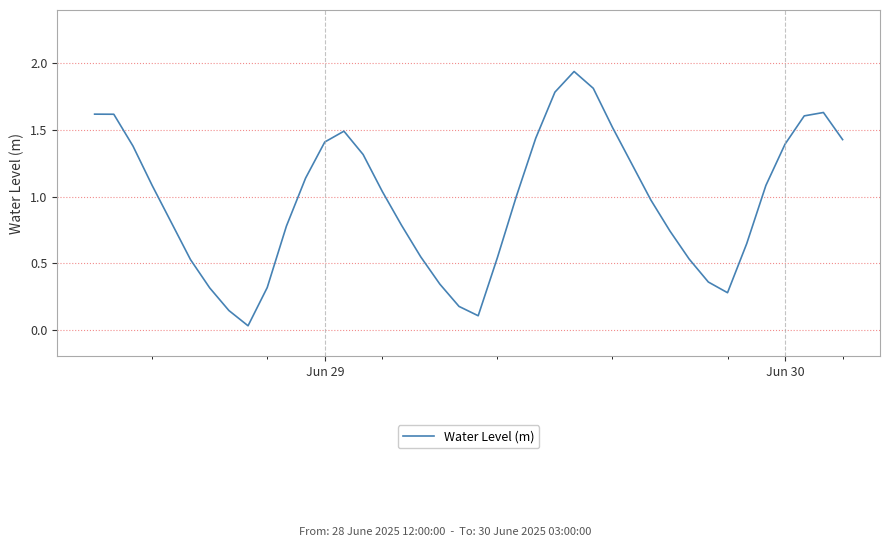

Does the chart have visible grid lines?

Yes